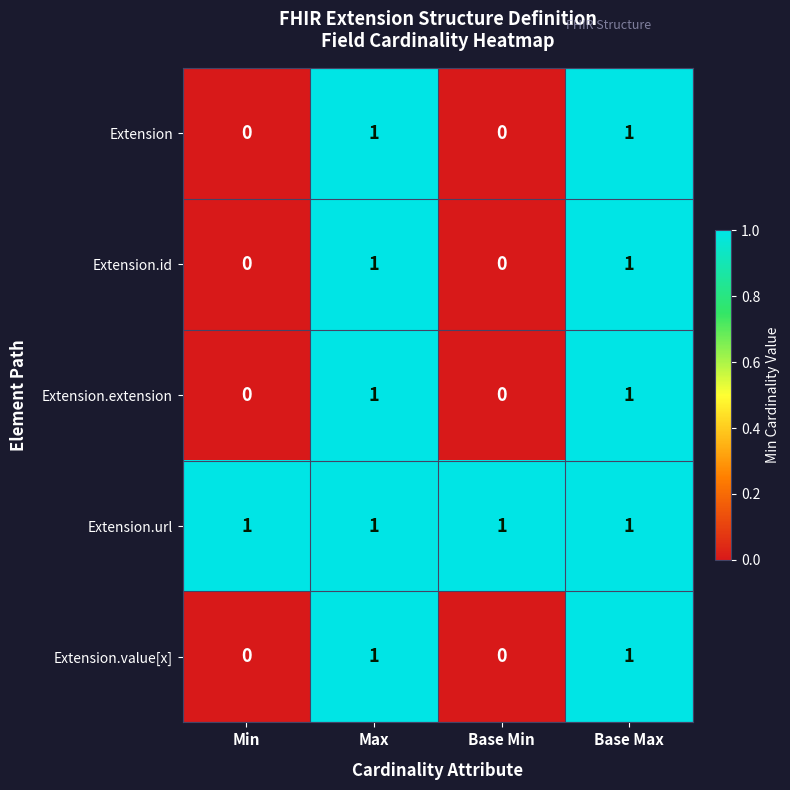

How many distinct data groups are displayed?

5